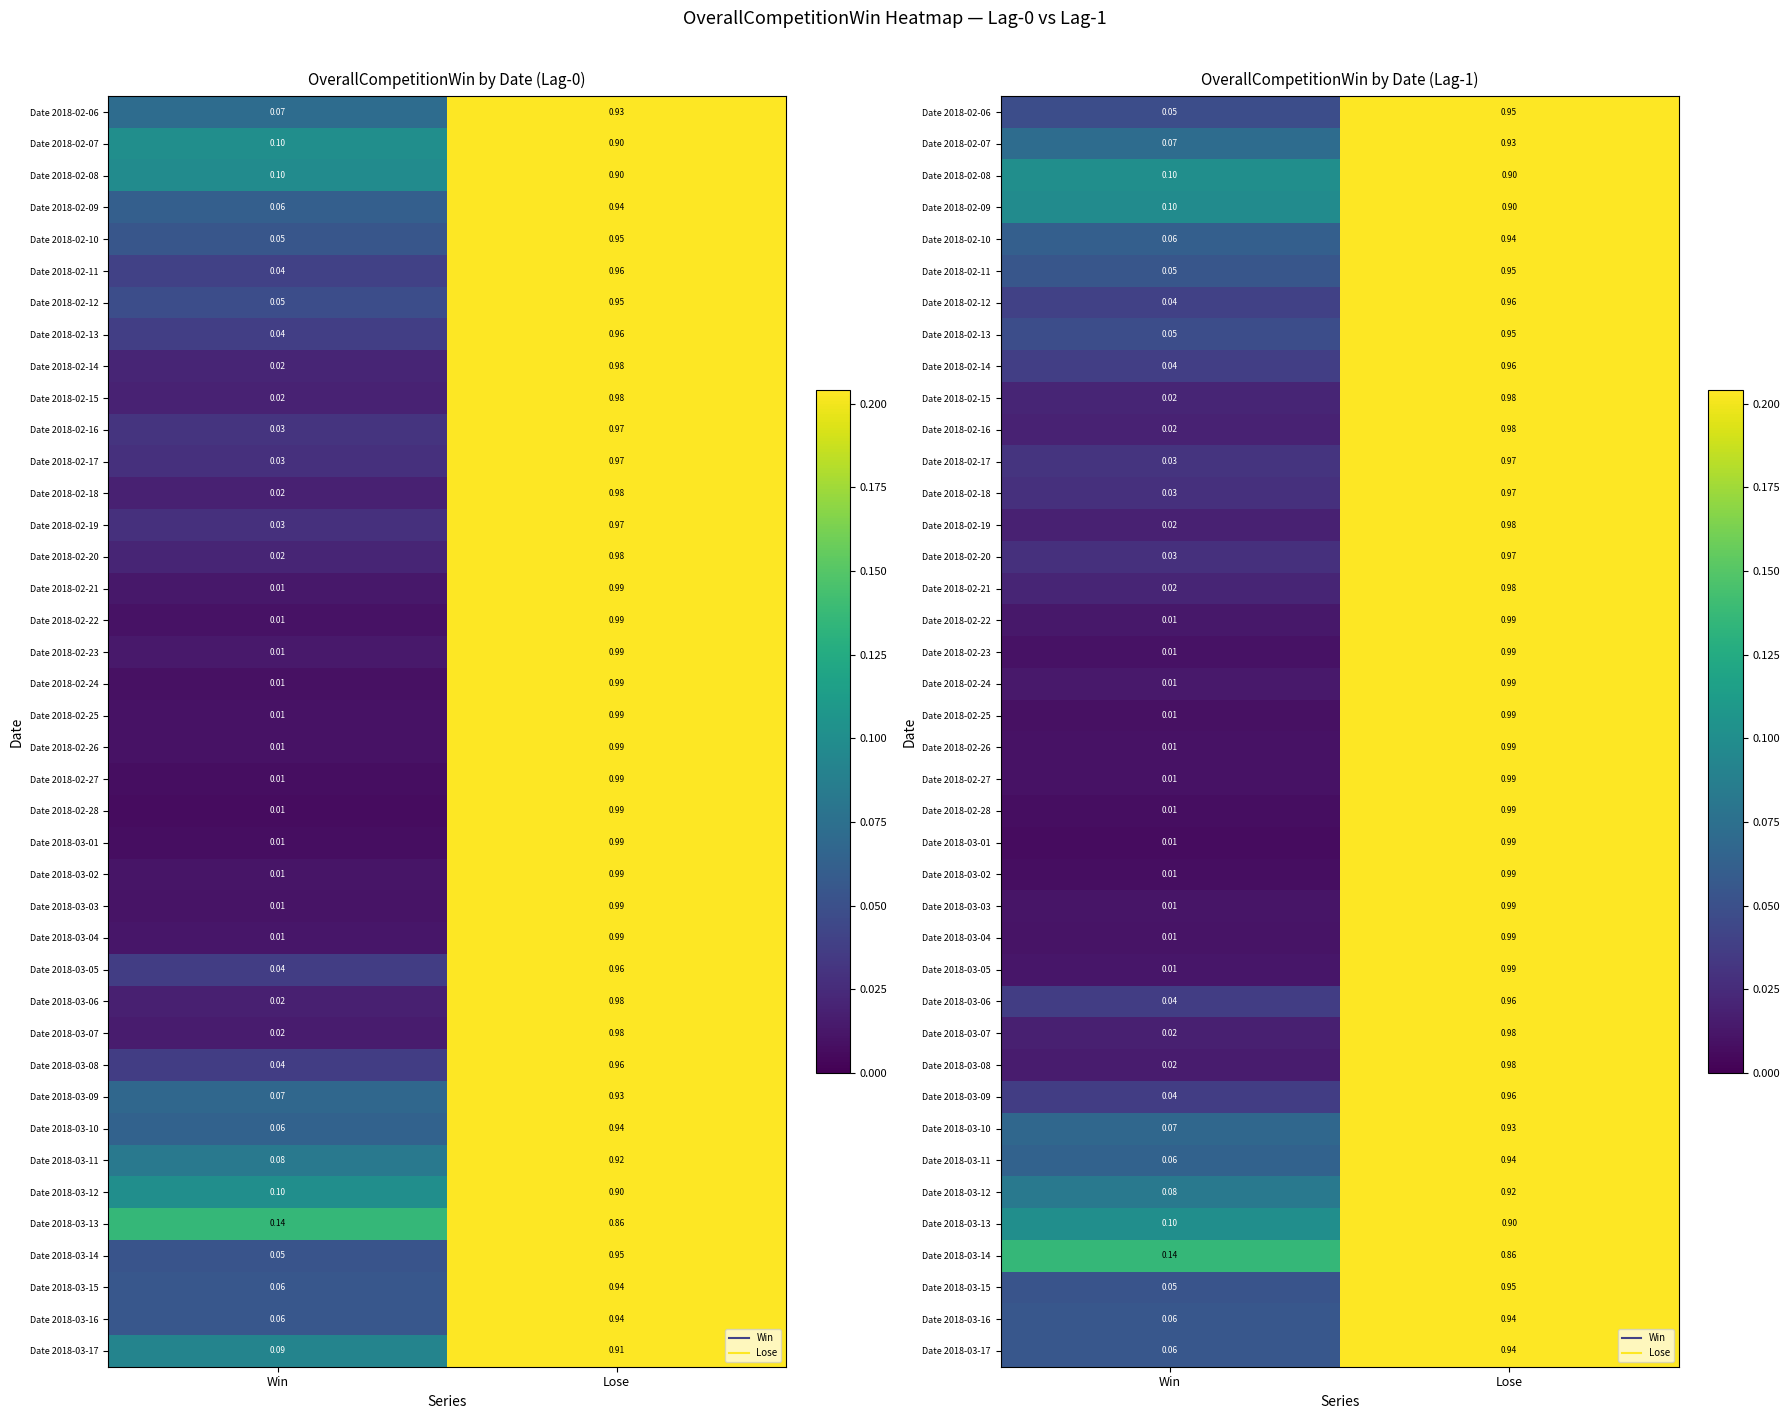

At how many categories does at least one series exceed 0?

2